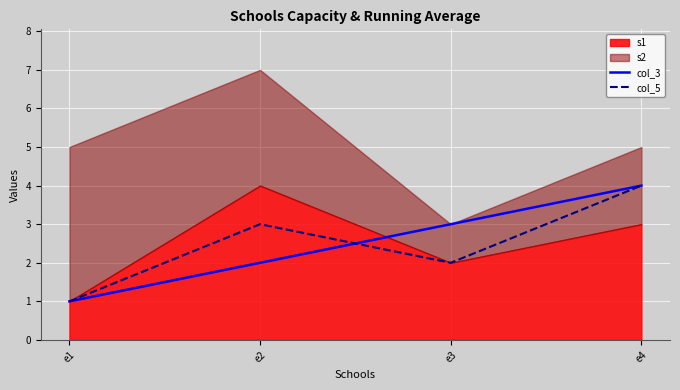

Is the value of col_3 at e4 greater than the value of col_5 at e2?

Yes